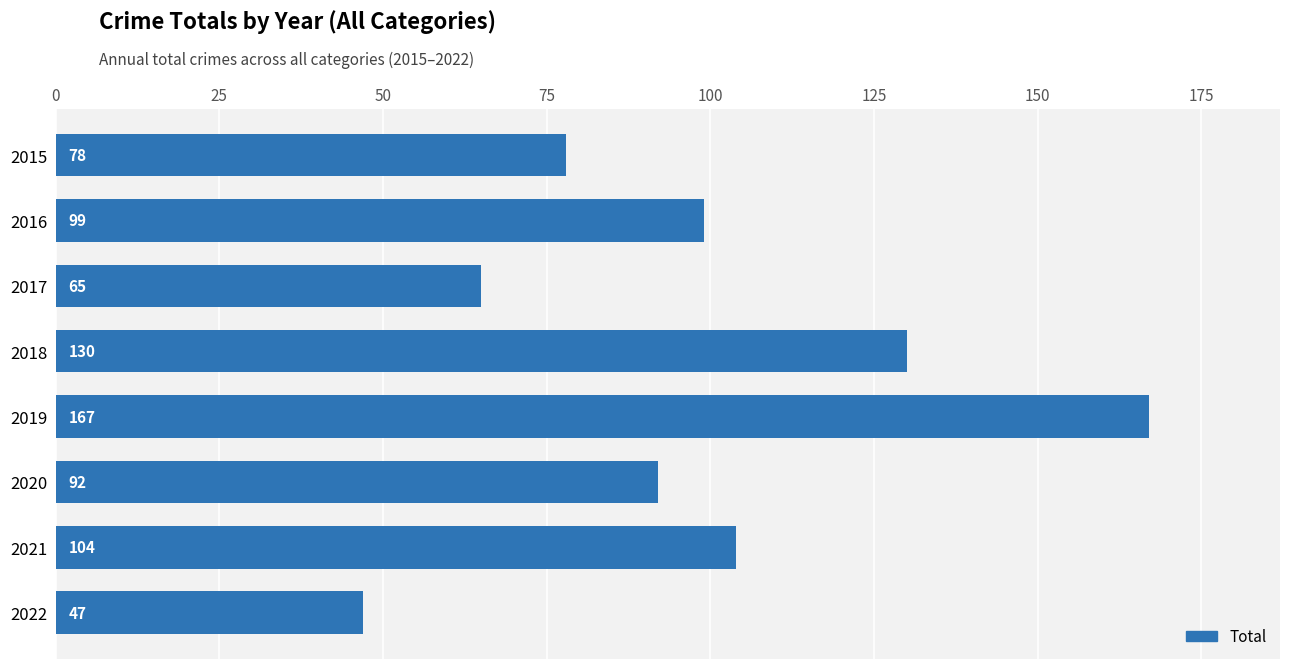

Reading bottom to top, list all the values displayed in this chart.

47	104	92	167	130	65	99	78